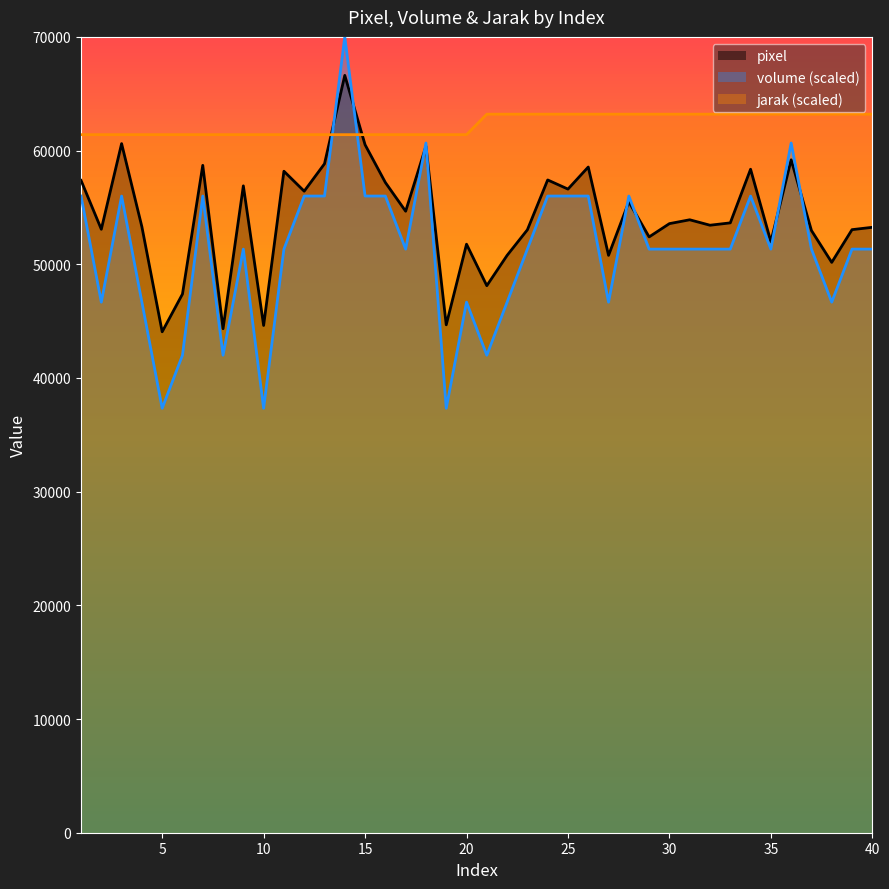

What is the value of the jarak point at the 10th from the left?

61400.0